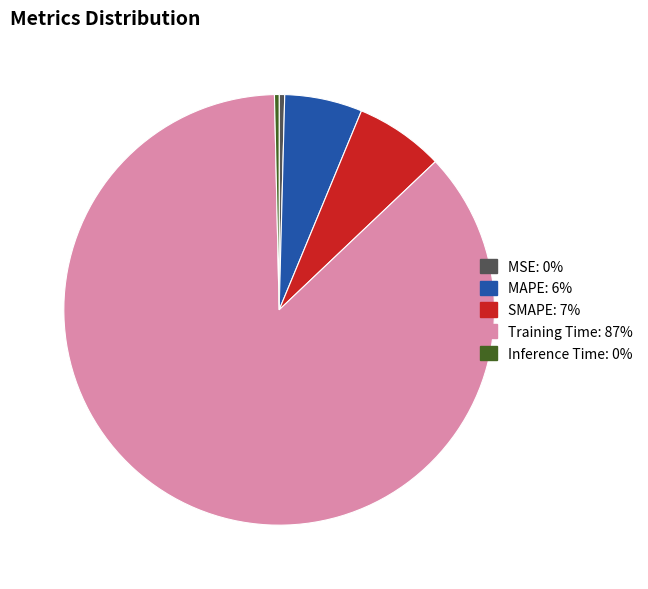

Combined, do Training Time and Inference Time account for over 50%?

Yes